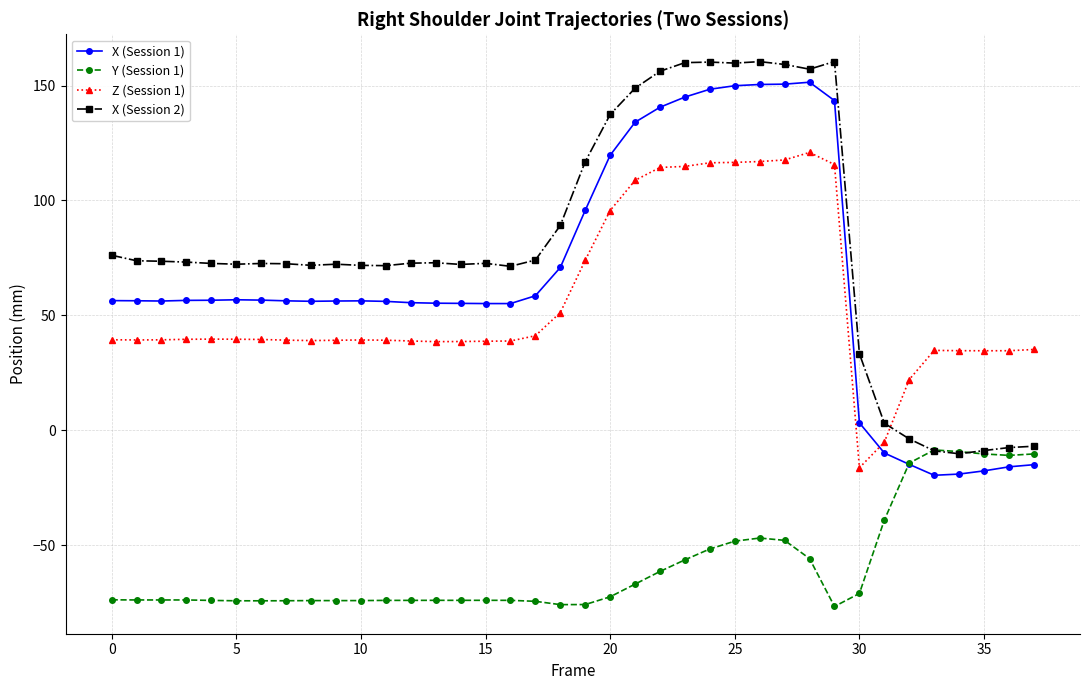

True or false: X (Session 2) and X (Session 1) cross at least once.

False